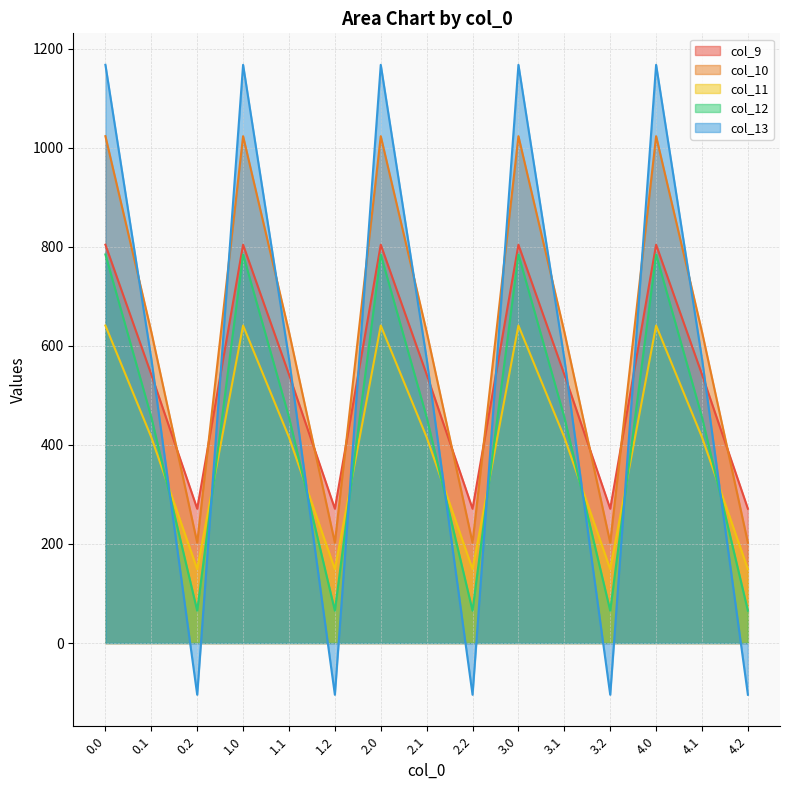

What is the value of the col_12 point at the 15th from the left?

65.2